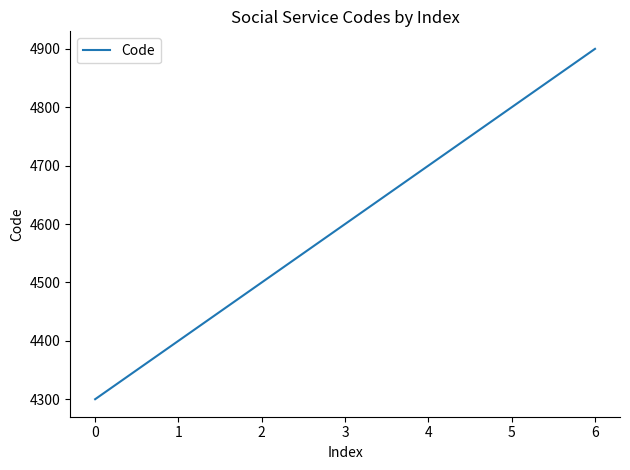

Approximately how many times larger is the value at 2 compared to 3?

1.0